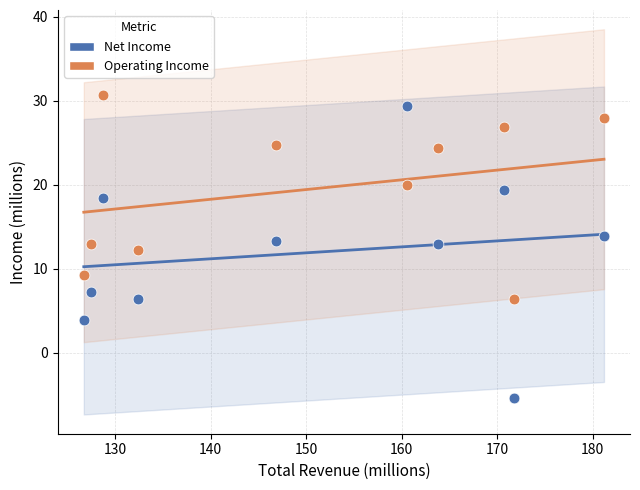

Across all data points, what is the range of Y values (max minus min)?

36.1